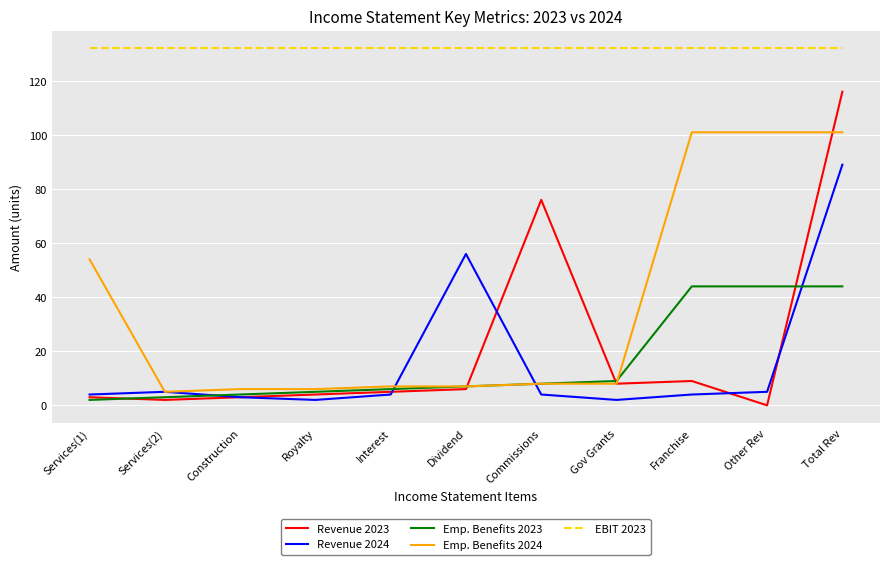

Rank the series by their maximum value, from highest to lowest.

EBIT 2023, Revenue 2023, Emp. Benefits 2024, Revenue 2024, Emp. Benefits 2023